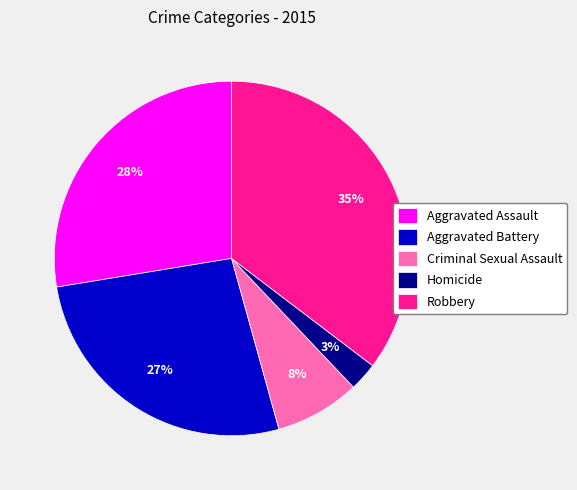

What is the largest slice in the pie chart?

Robbery